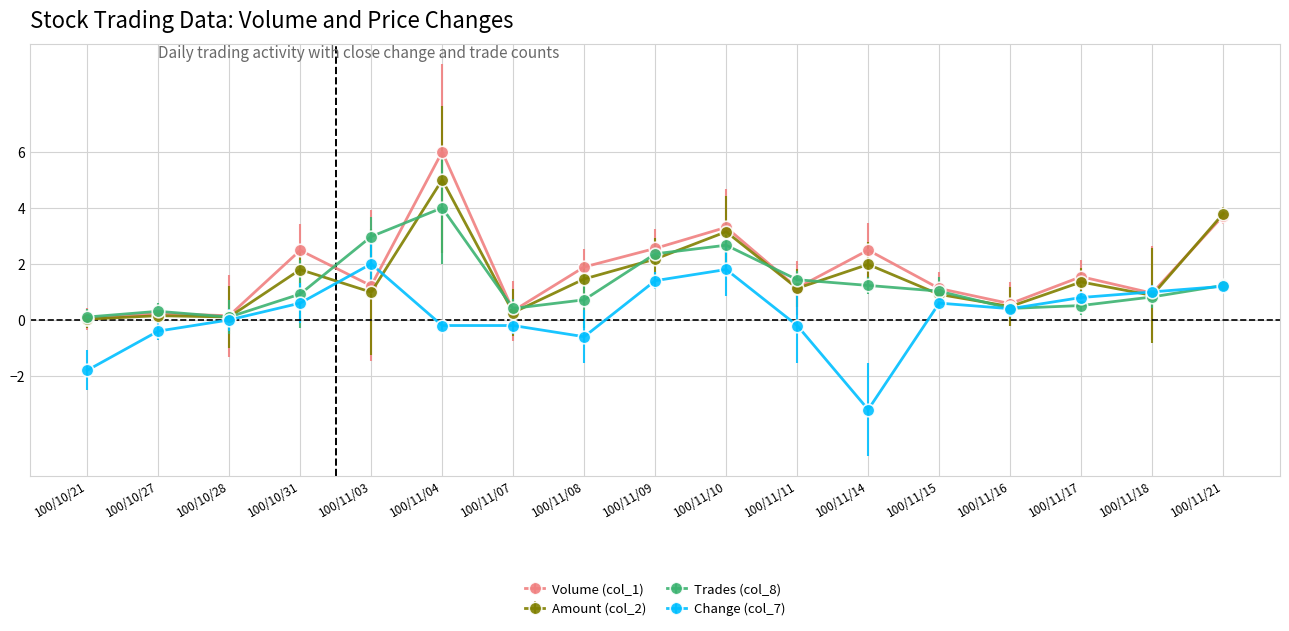

Count the number of data series in this chart.

4